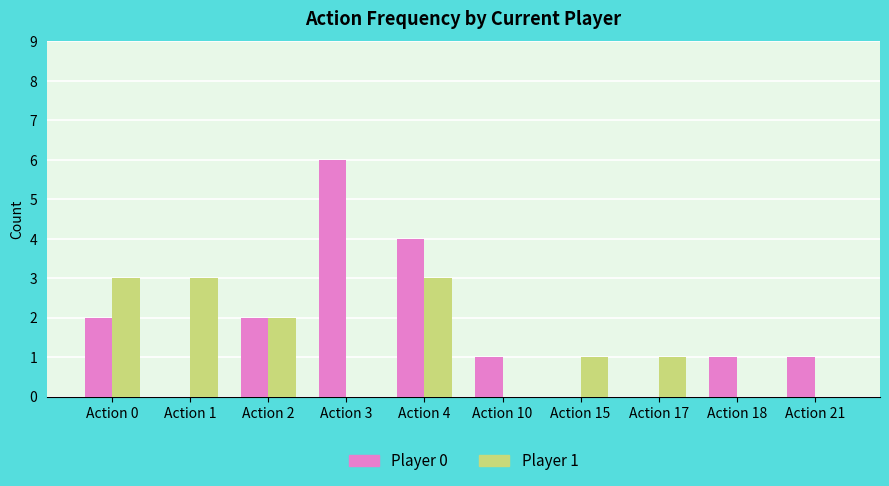

At which category is the sum across all series the highest?

Action 4